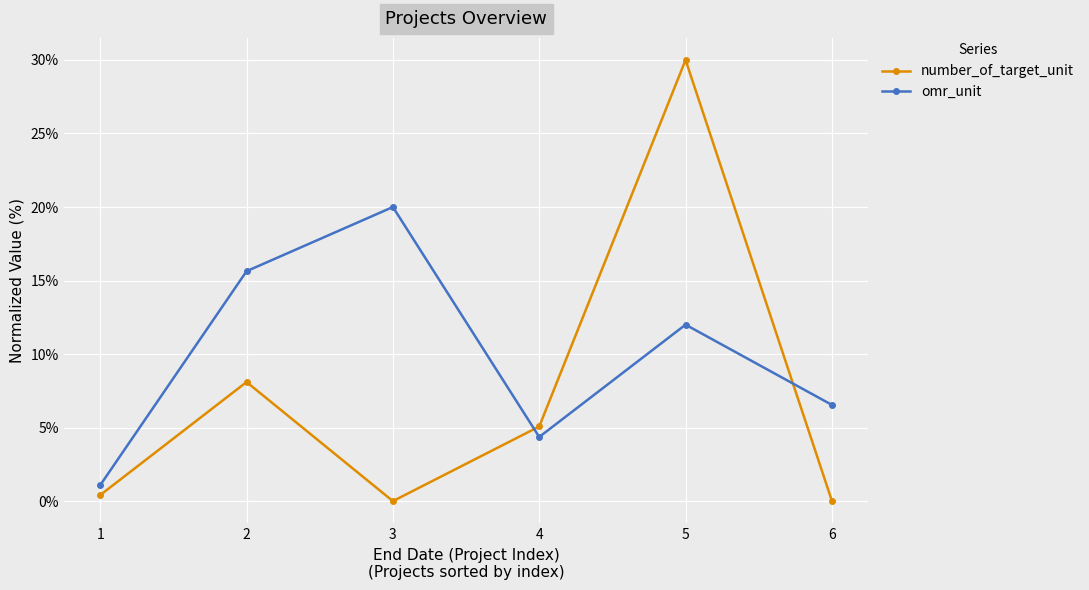

What is the sum of all omr_unit values?

59.6